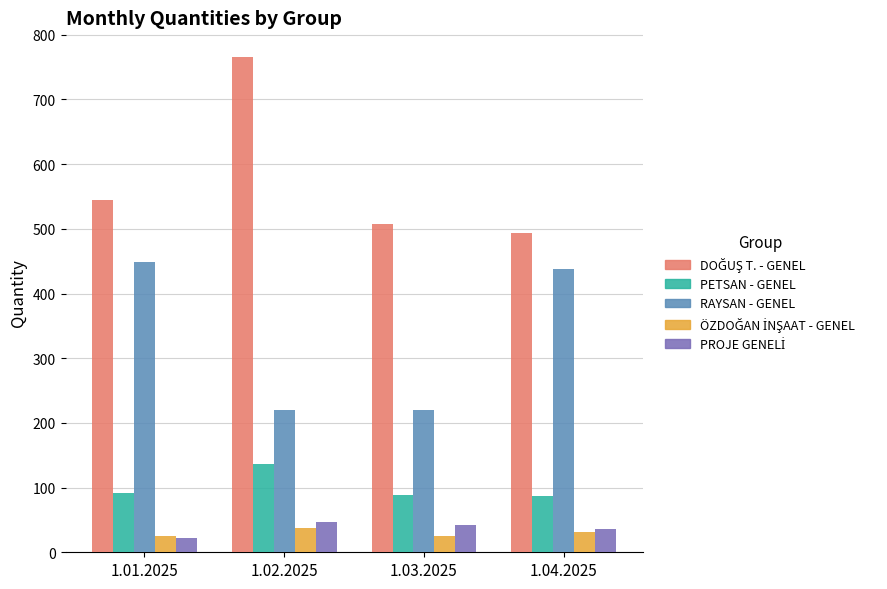

Between 1.01.2025 and 1.03.2025, which series saw the biggest shift?

RAYSAN - GENEL